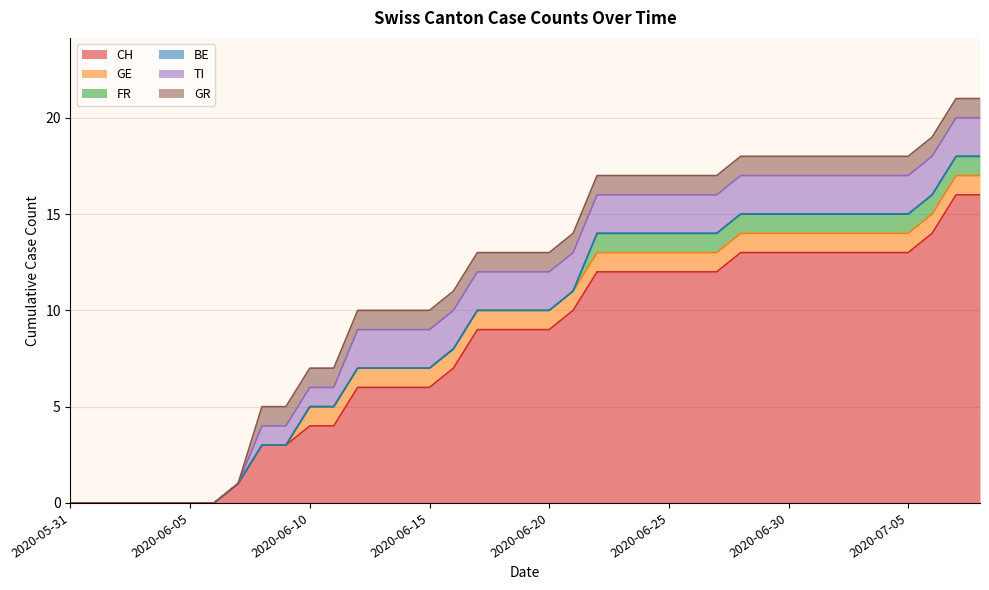

How many positive values does the GR series have?

31